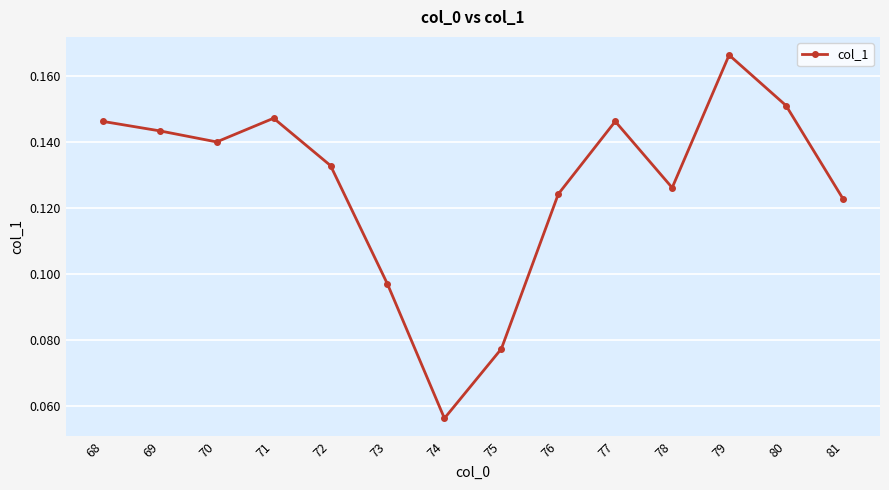

Is this an area chart (filled region under the line)?

No